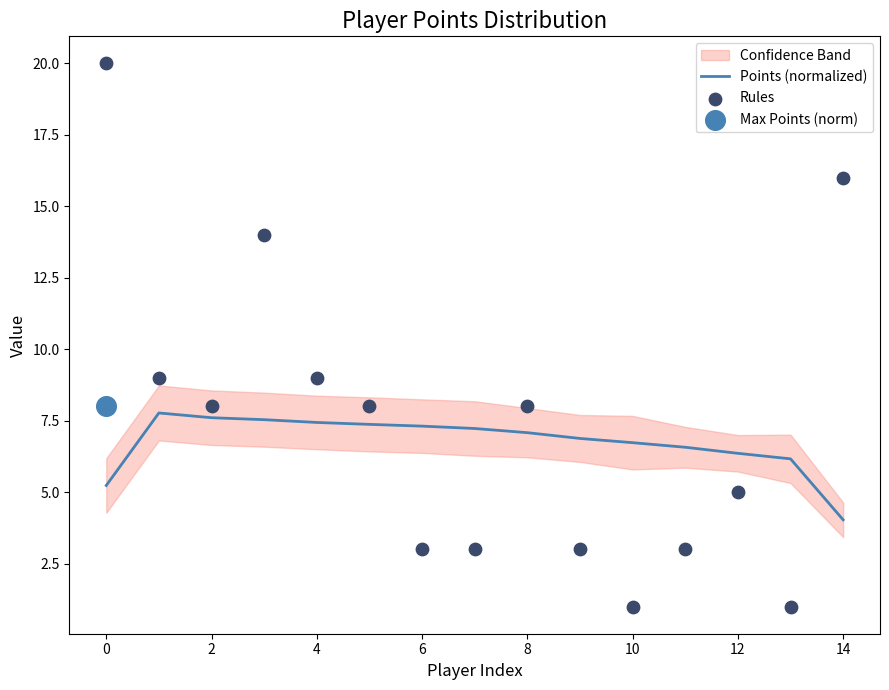

At which label does Points (normalized) reach its minimum?

14